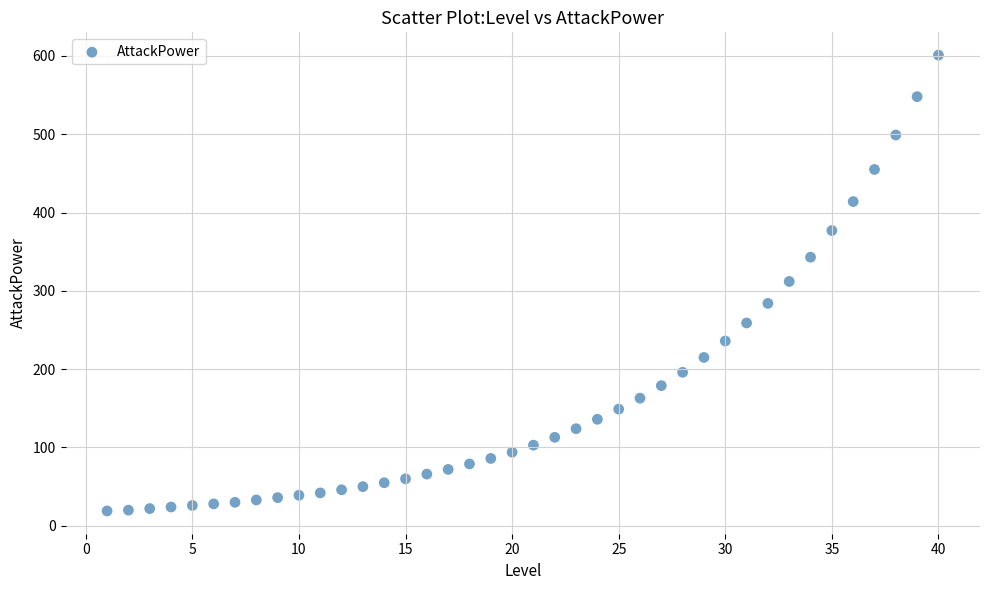

What is the range of X values (max minus min)?

39